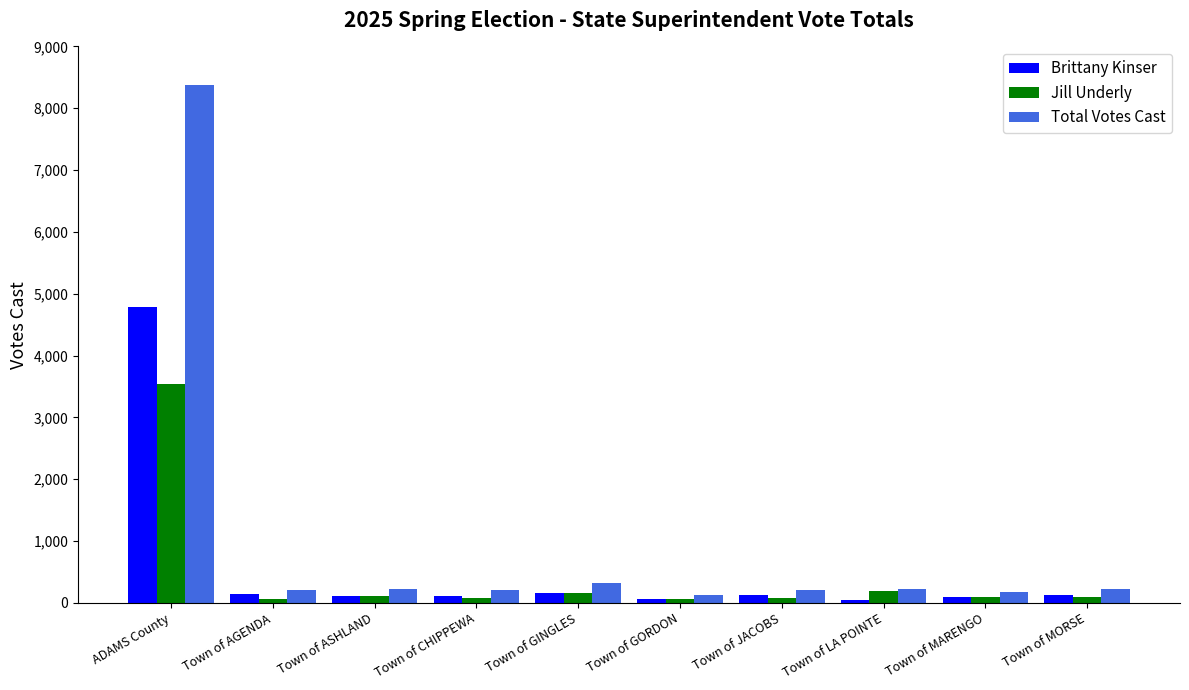

What position from the right is Town of AGENDA?

9